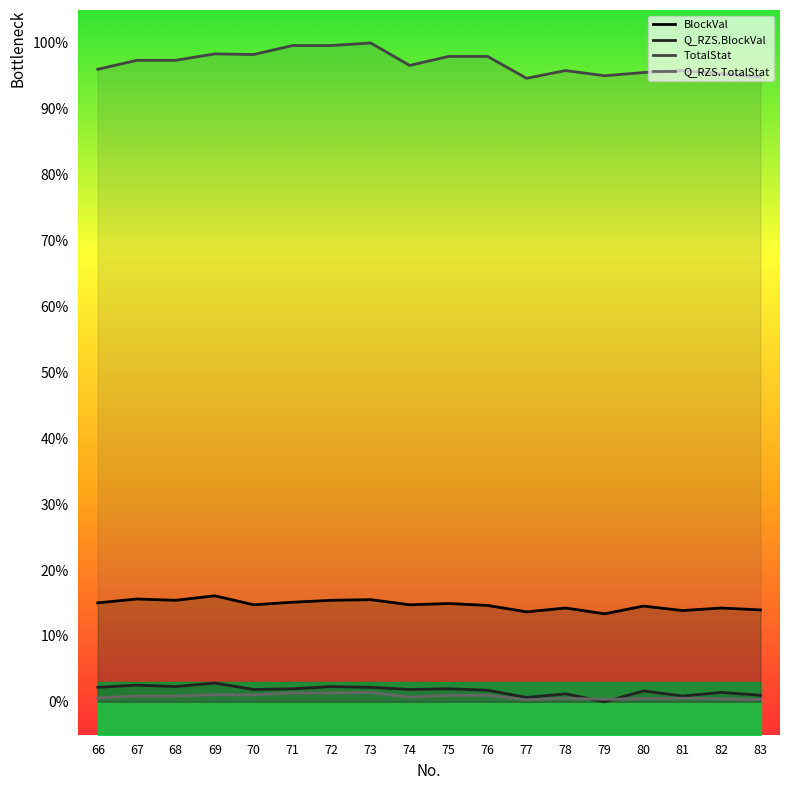

Reading left to right, what are all the values shown in this chart?

BlockVal: 15.0	15.6	15.4	16.1	14.7	15.1	15.4	15.5	14.7	14.9	14.6	13.6	14.2	13.4	14.5	13.8	14.2	13.9
Q_RZS.BlockVal: 2.2	2.5	2.3	2.9	1.9	2.0	2.3	2.2	1.9	2.0	1.8	0.7	1.2	0.0	1.6	0.9	1.4	1.0
TotalStat: 0.6	0.9	0.9	1.1	1.1	1.3	1.3	1.4	0.7	1.0	1.0	0.3	0.5	0.4	0.5	0.5	0.4	0.3
Q_RZS.TotalStat: 96.0	97.4	97.4	98.3	98.2	99.6	99.6	100.0	96.6	98.0	98.0	94.6	95.8	95.0	95.5	95.8	95.3	94.8